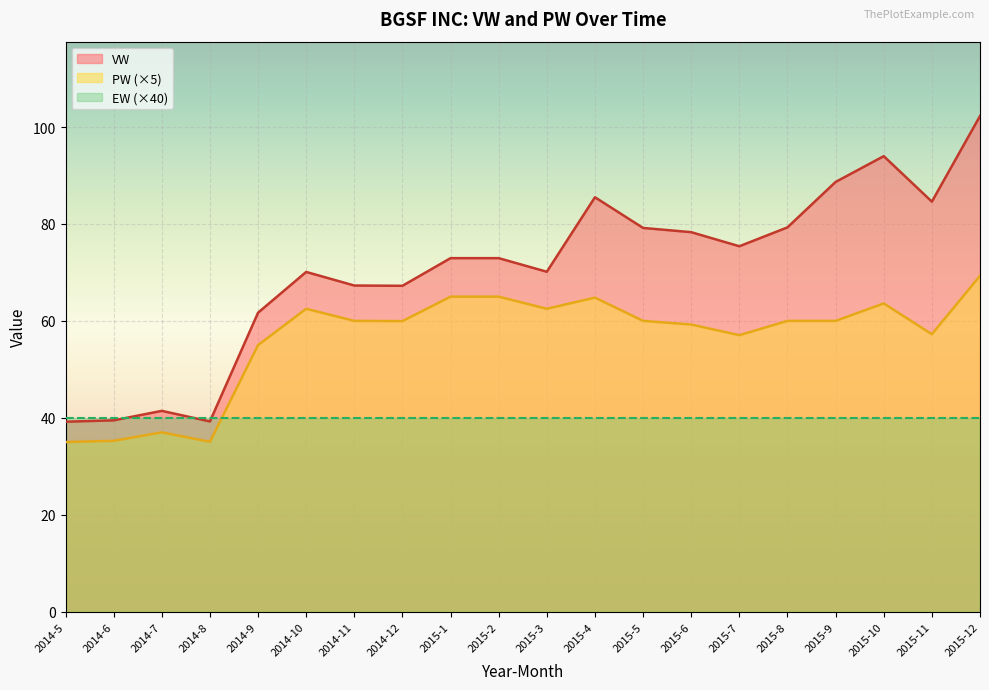

Which category has the highest value across all series?

2015-12